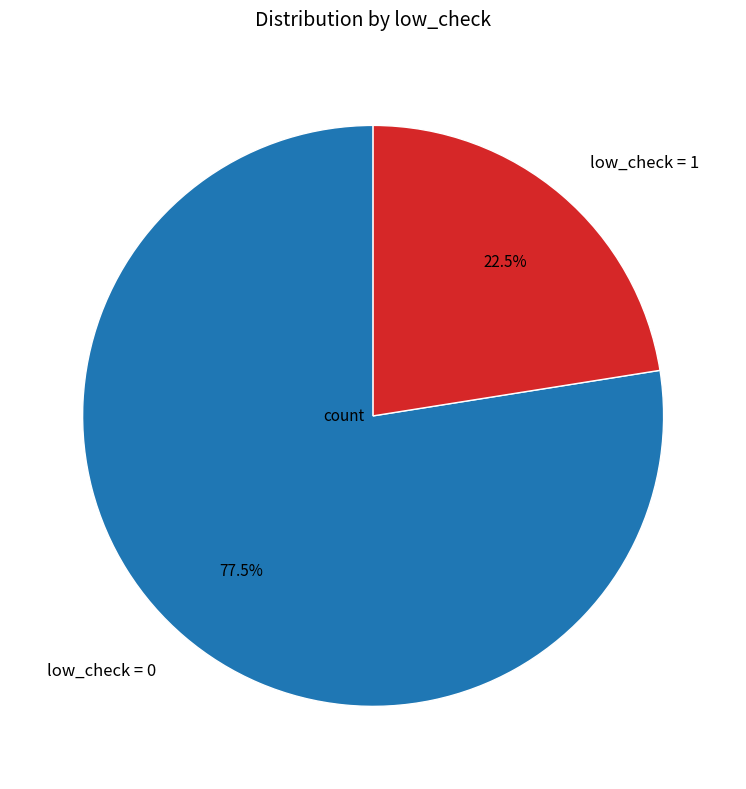

Does low_check = 0 account for over 50% of the chart?

Yes